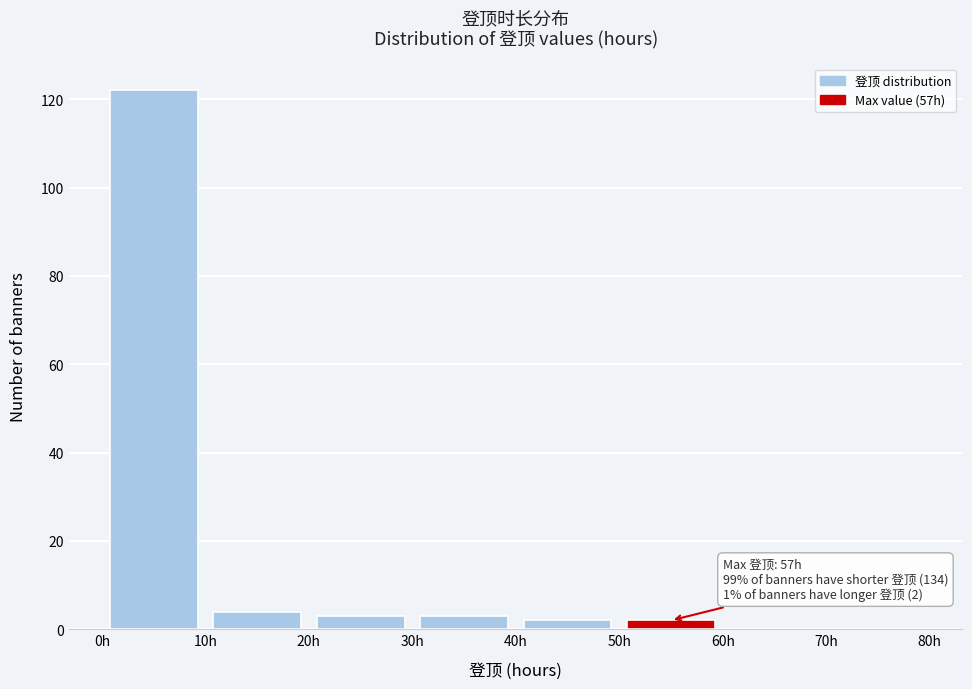

Which range on the x-axis has the tallest bar?

0 to 10